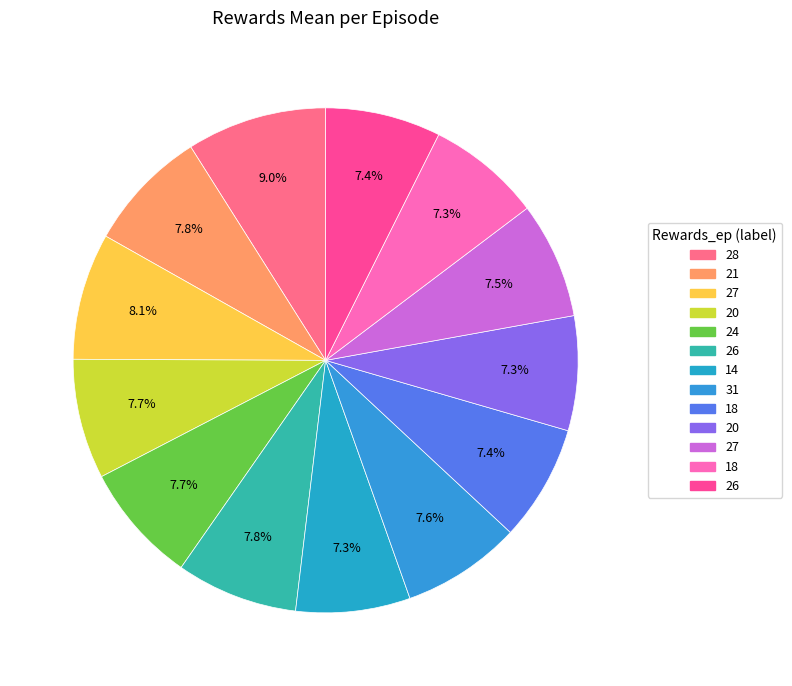

Count the number of slices in the pie.

13